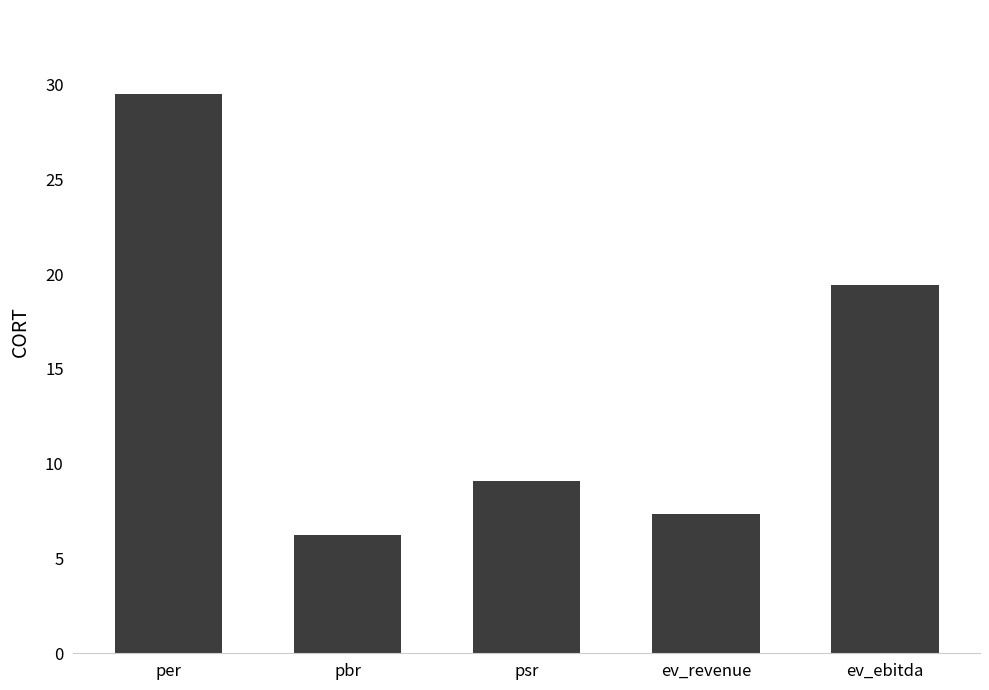

What is the average value?

14.3